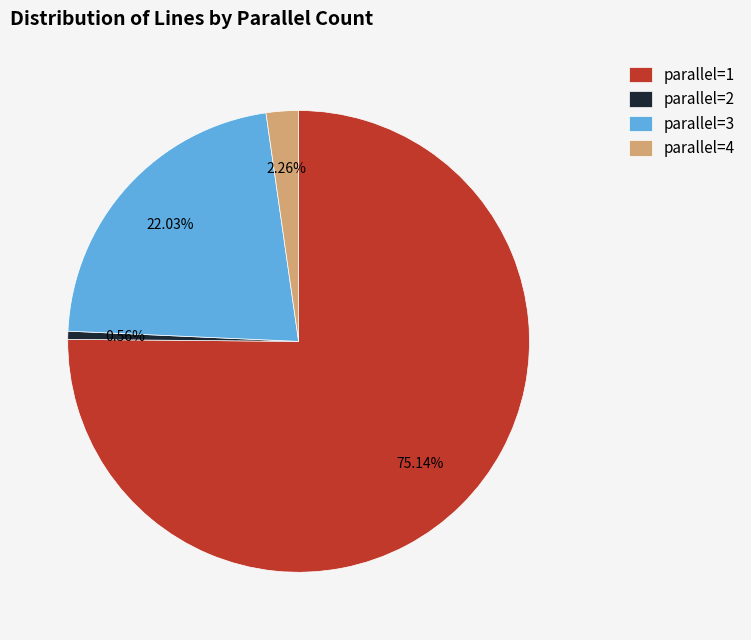

How many slices are in this pie chart?

4